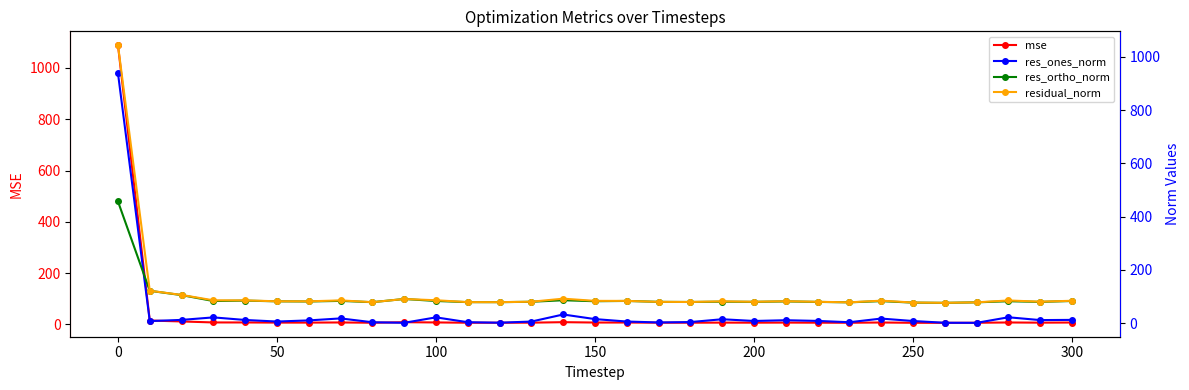

What is the sum of all res_ortho_norm values?

2953.7